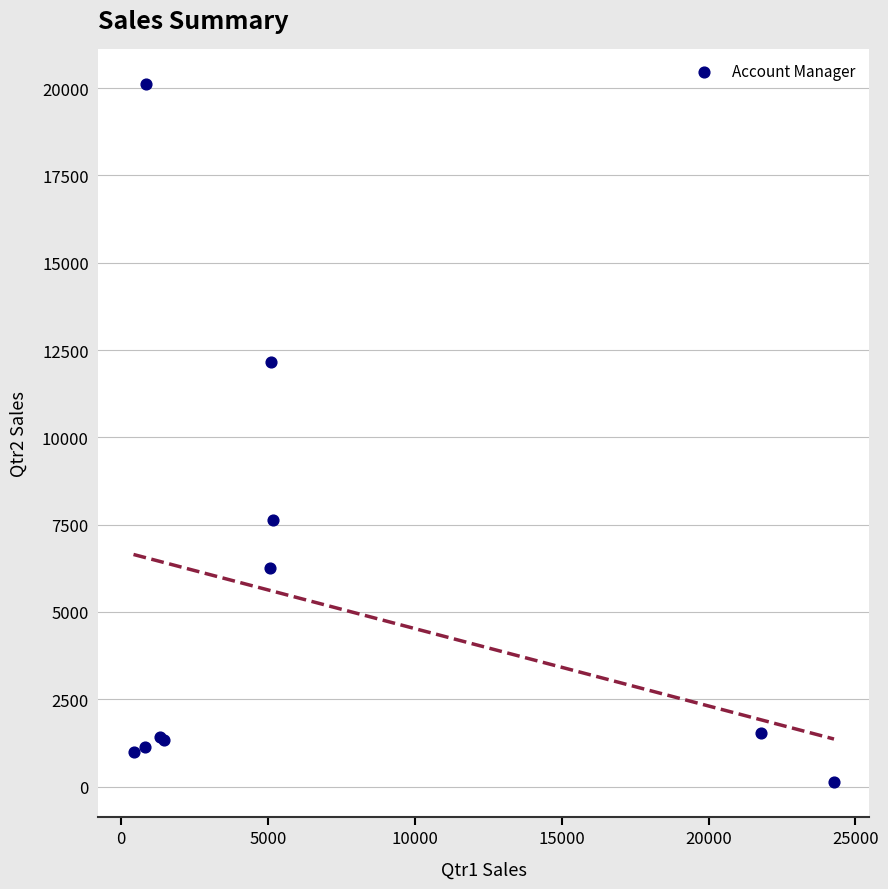

What Y value in the scatter plot is closest to 10127?

12156.6